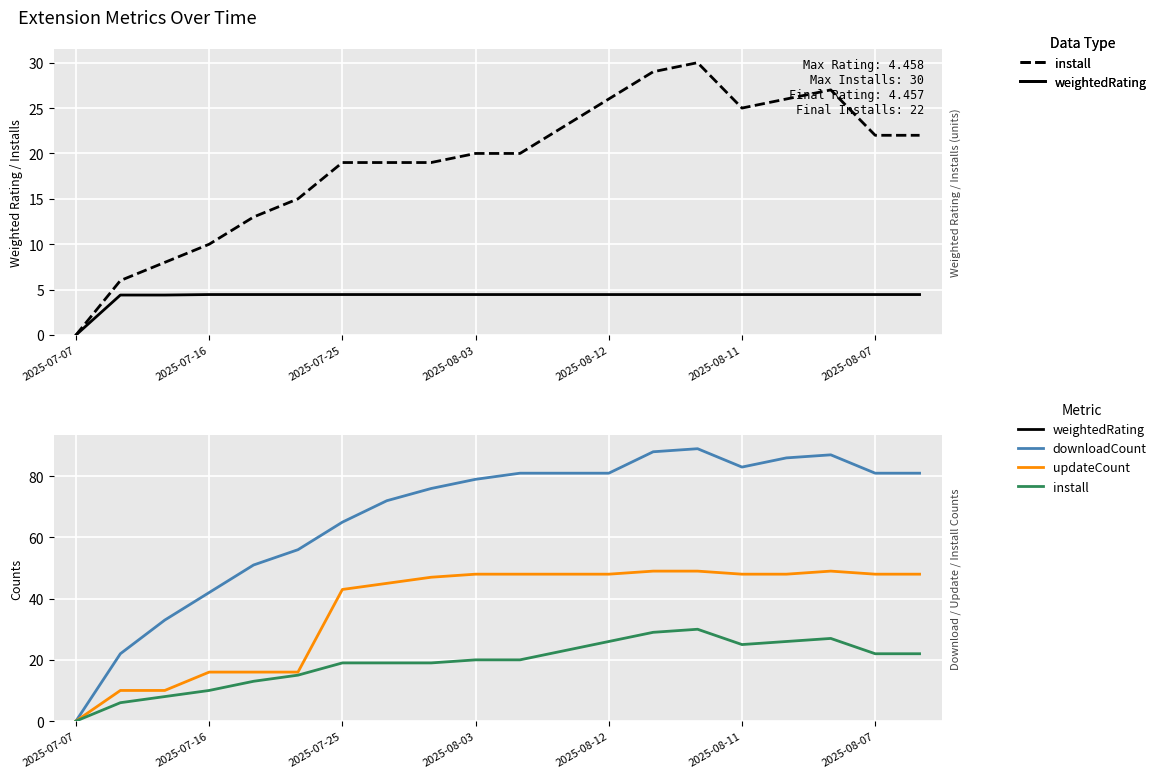

True or false: downloadCount has a value of 29.9 at 8.

False